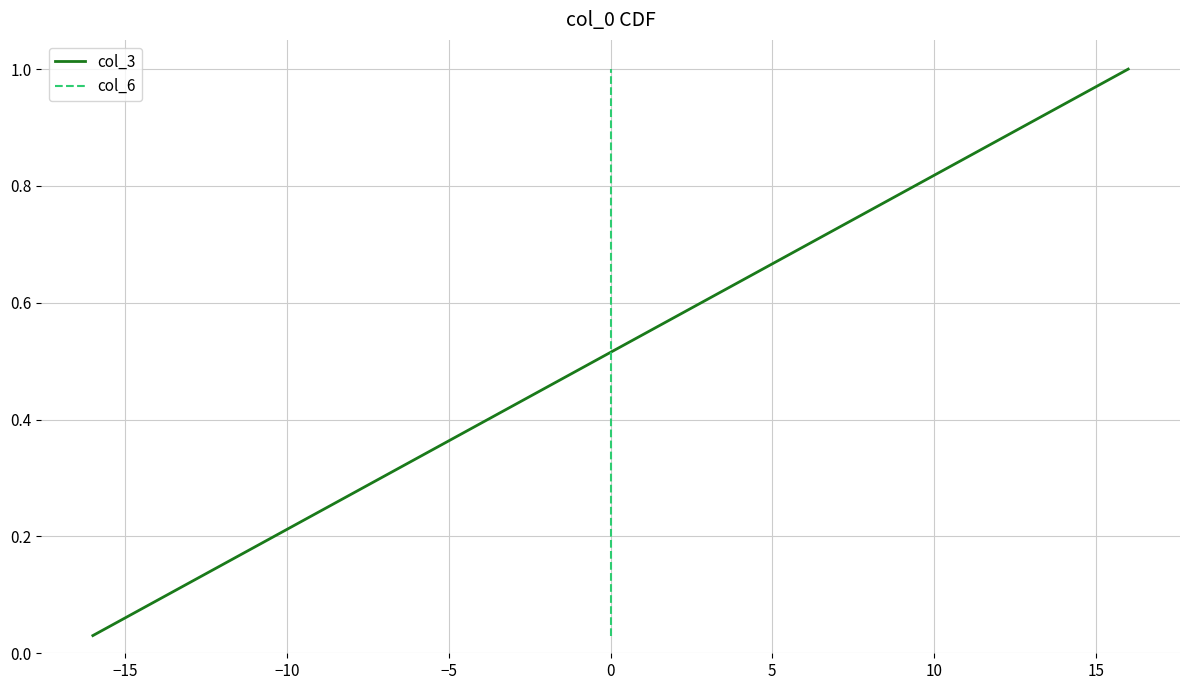

Is it true that col_6 equals 0.3 at 0?

False